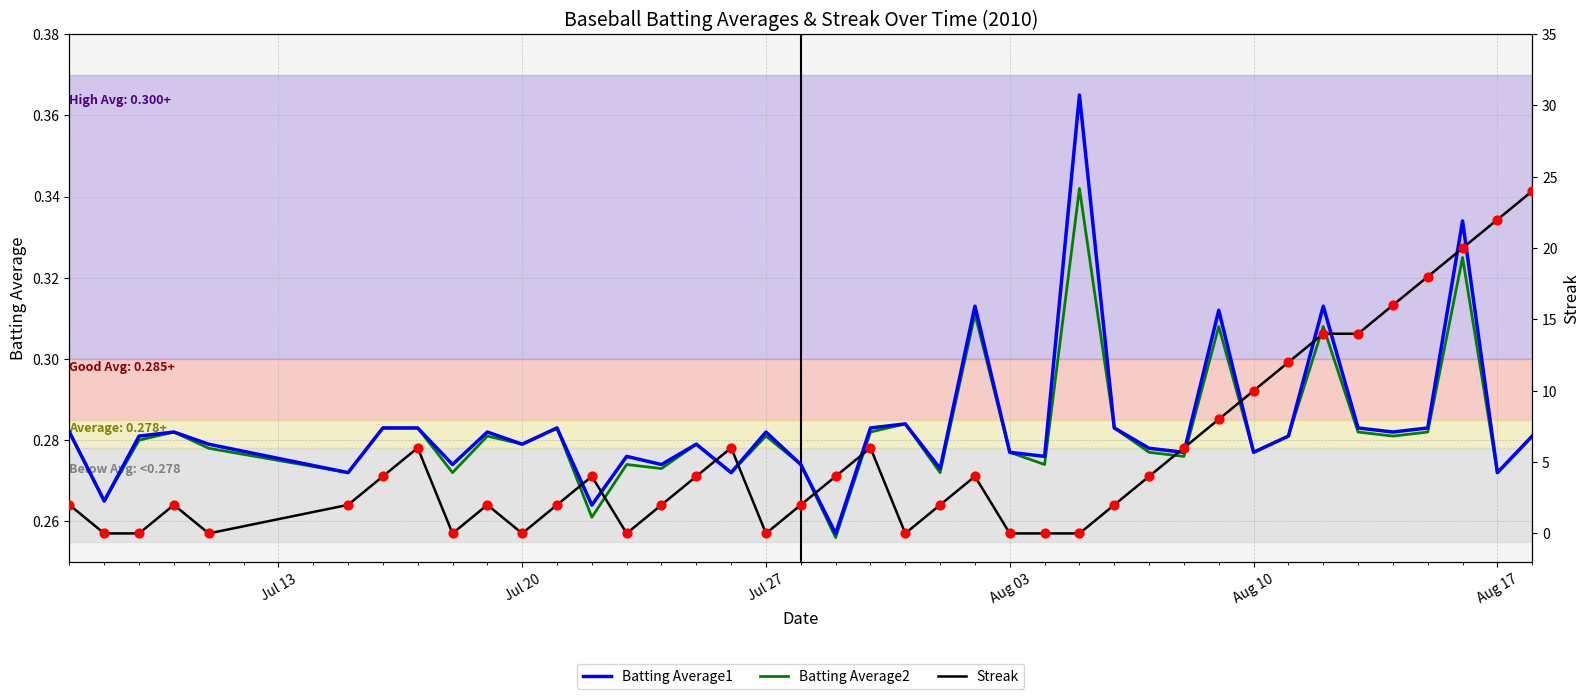

What are all the series names shown in the legend?

Batting Average1, Batting Average2, Streak